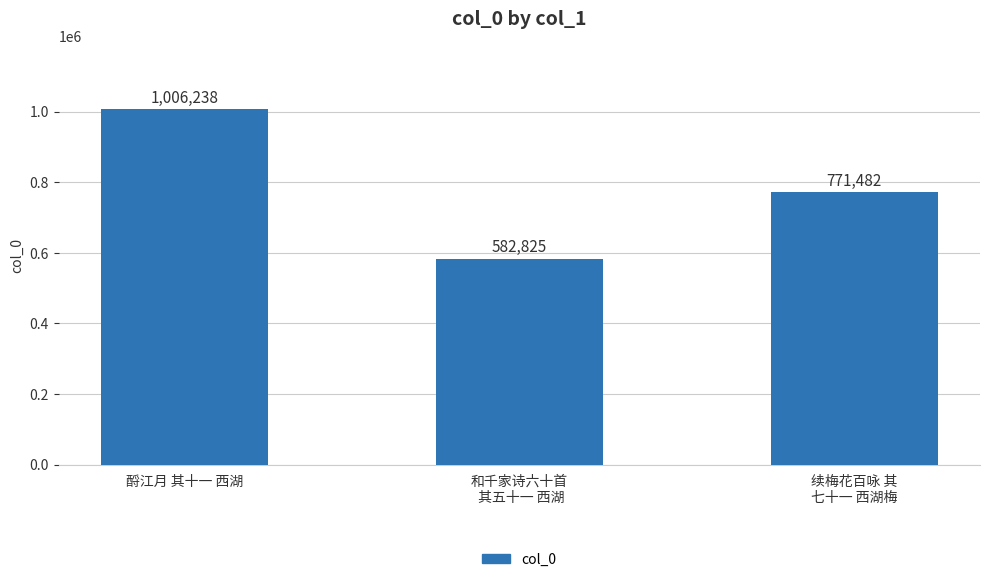

Between 酹江月 其十一 西湖 and 和千家诗六十首
 其五十一 西湖, which is larger?

酹江月 其十一 西湖